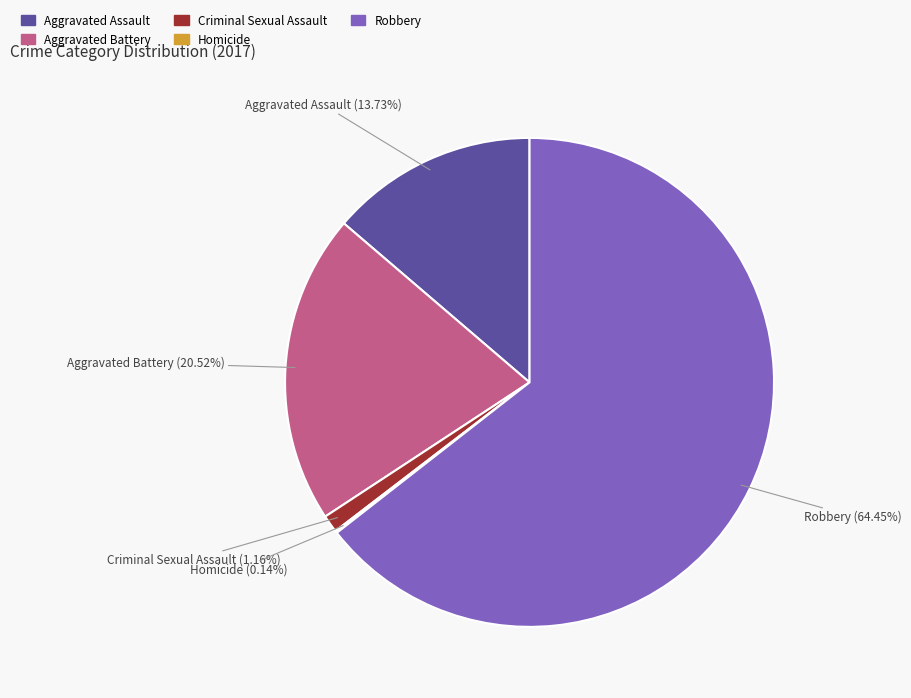

Which category has the biggest portion of the pie?

Robbery